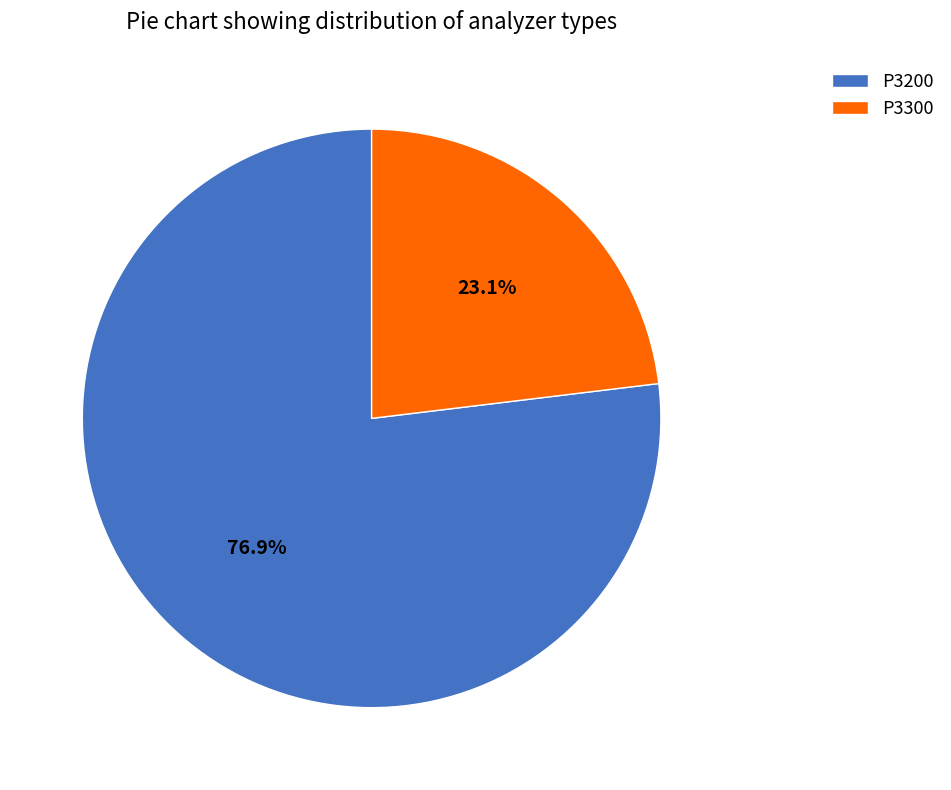

Count the number of slices in the pie.

2